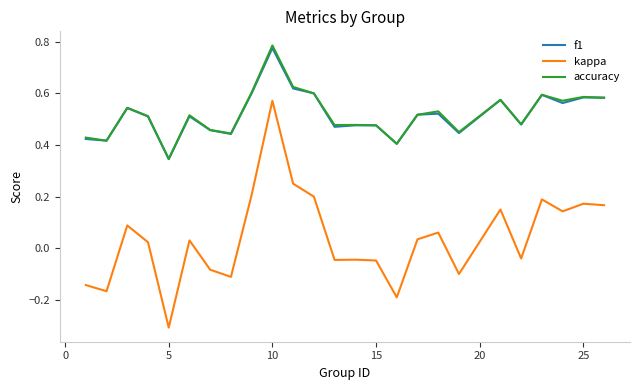

True or false: f1 and kappa intersect in this chart.

False